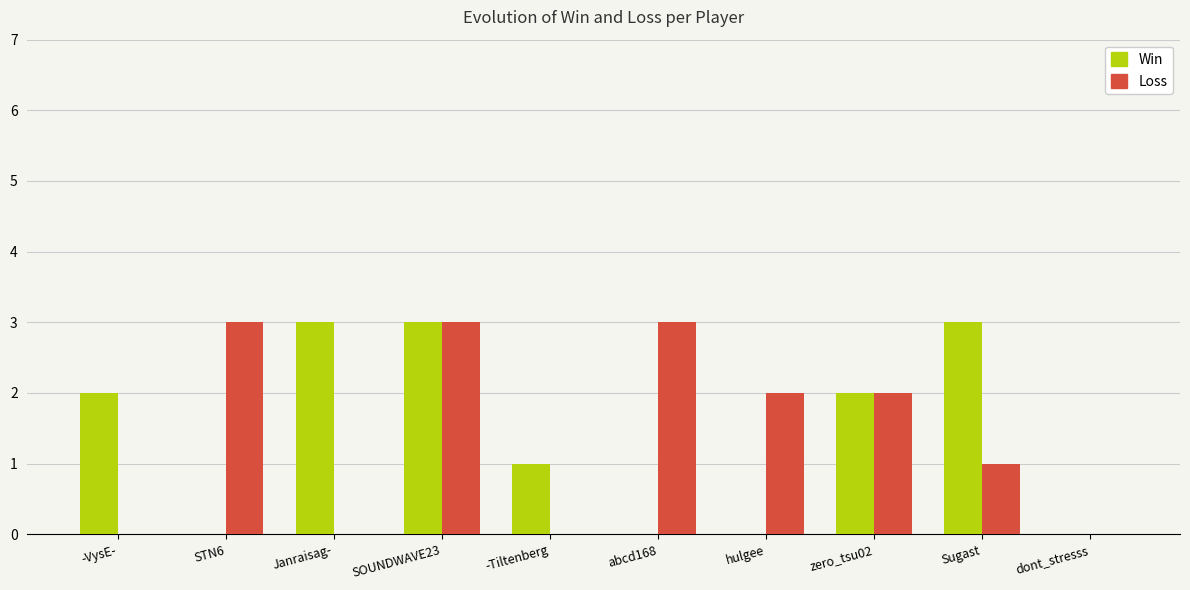

Between STN6 and Sugast, which series saw the biggest shift?

Win